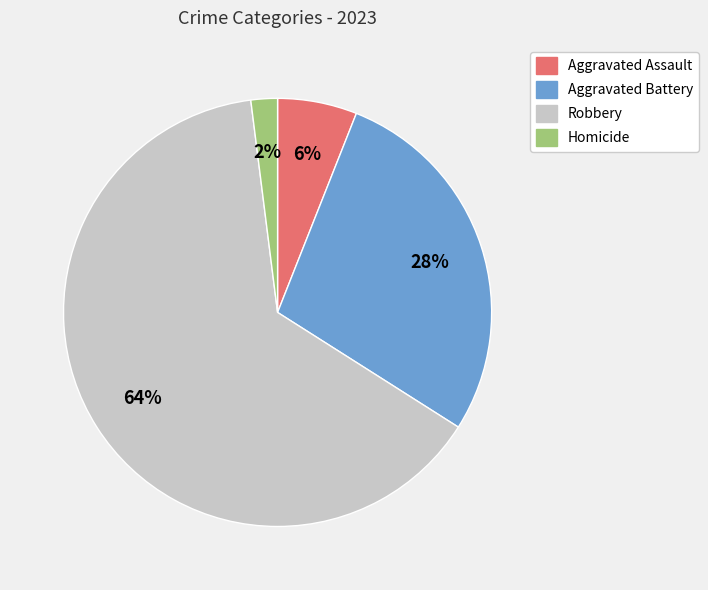

Approximately how many times larger is the value at Robbery compared to Aggravated Assault?

10.7